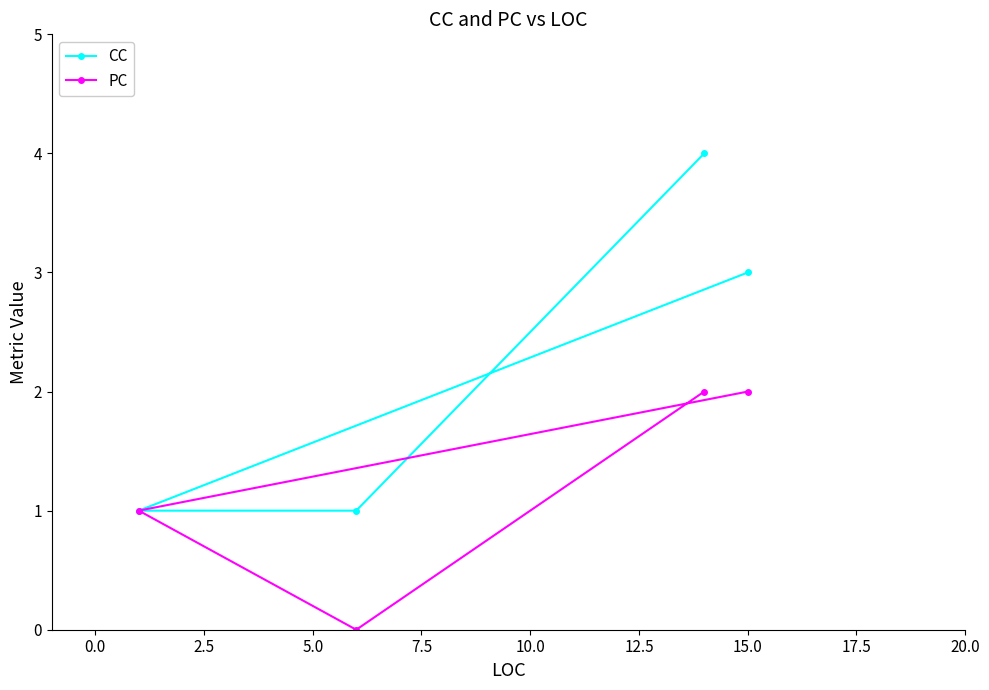

Reading left to right, what are all the values shown in this chart?

CC: 1	1	4	3
PC: 1	0	2	2